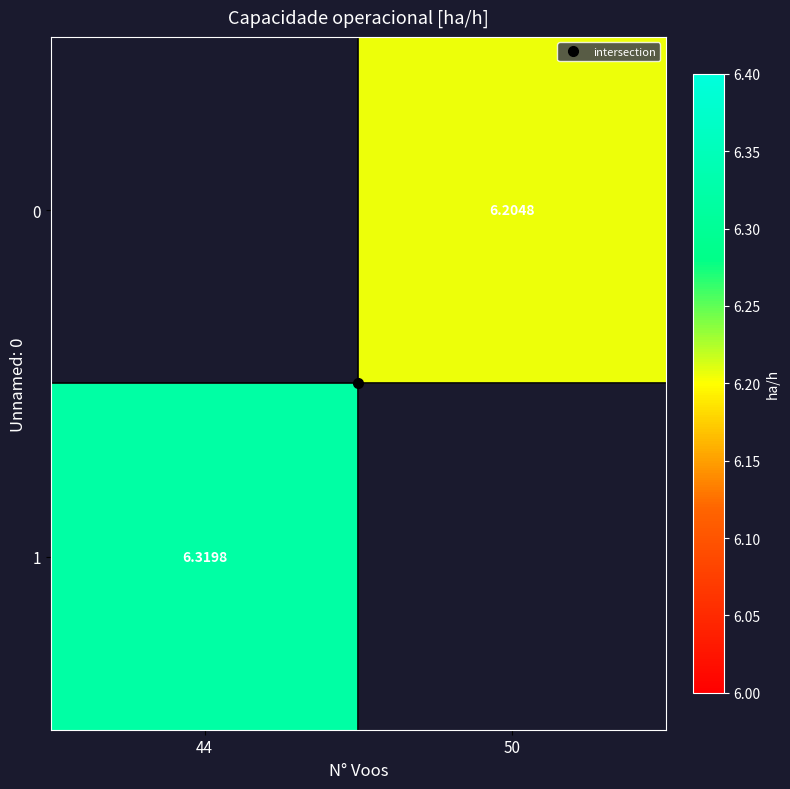

At which category does the chart reach its minimum across all series?

50